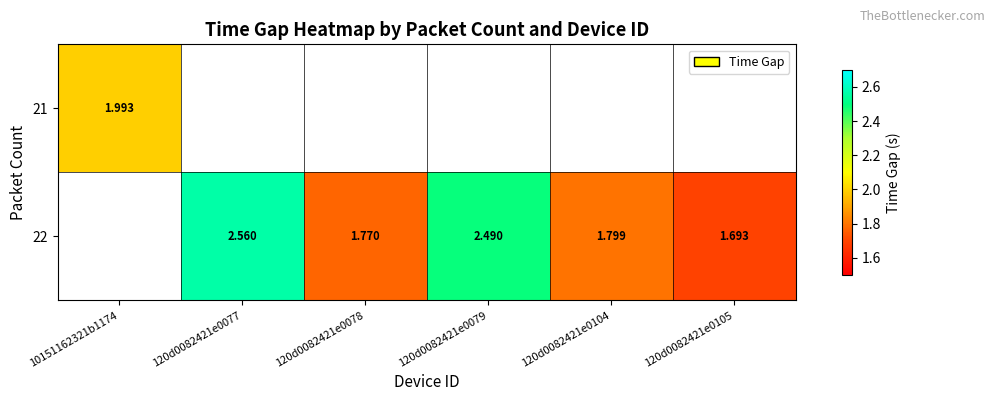

List the series in order of their overall mean, lowest first.

21, 22